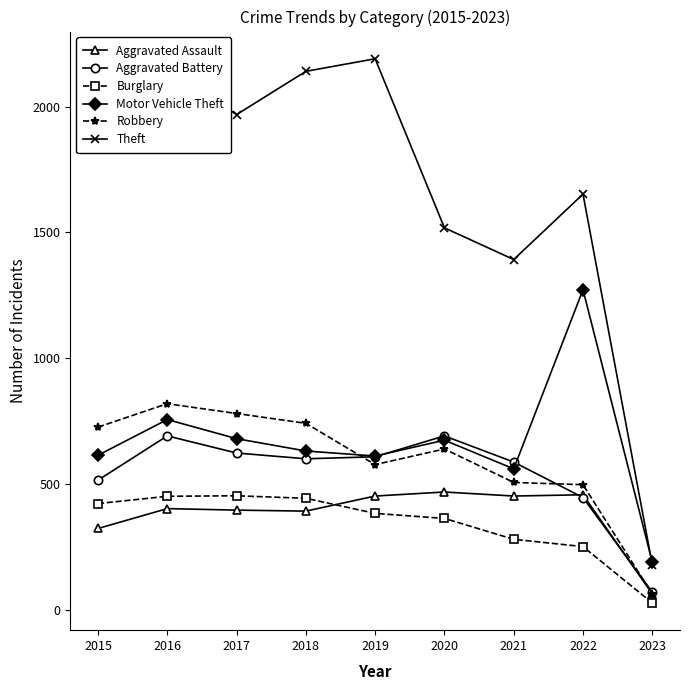

True or false: Aggravated Assault and Theft intersect in this chart.

False